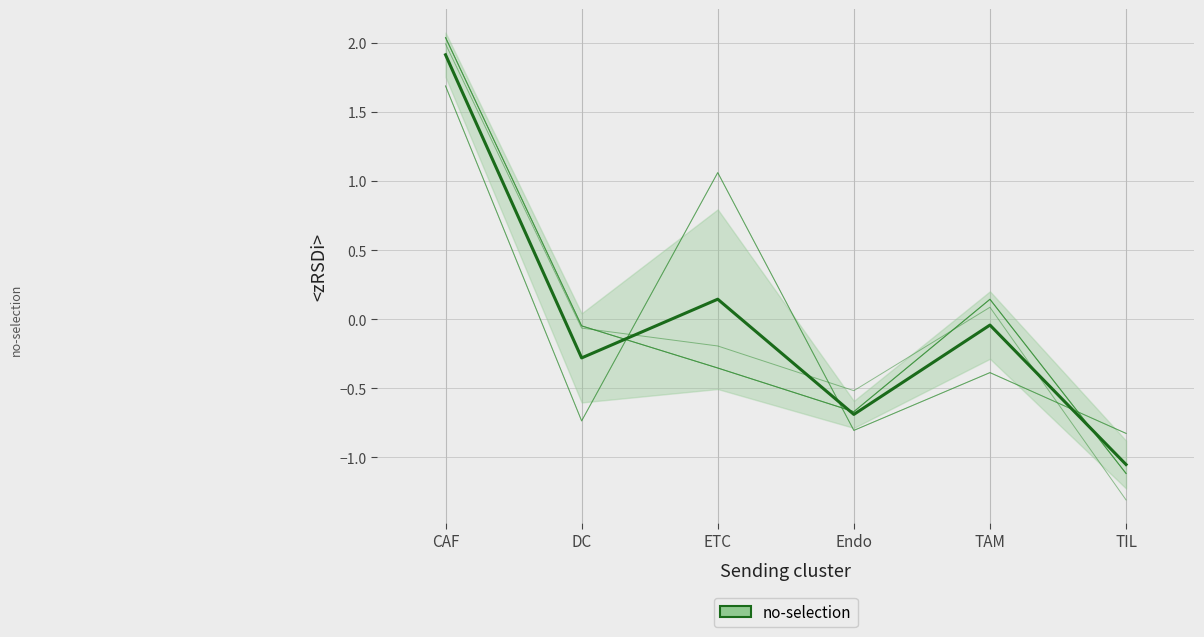

What position from the right is Endo?

3